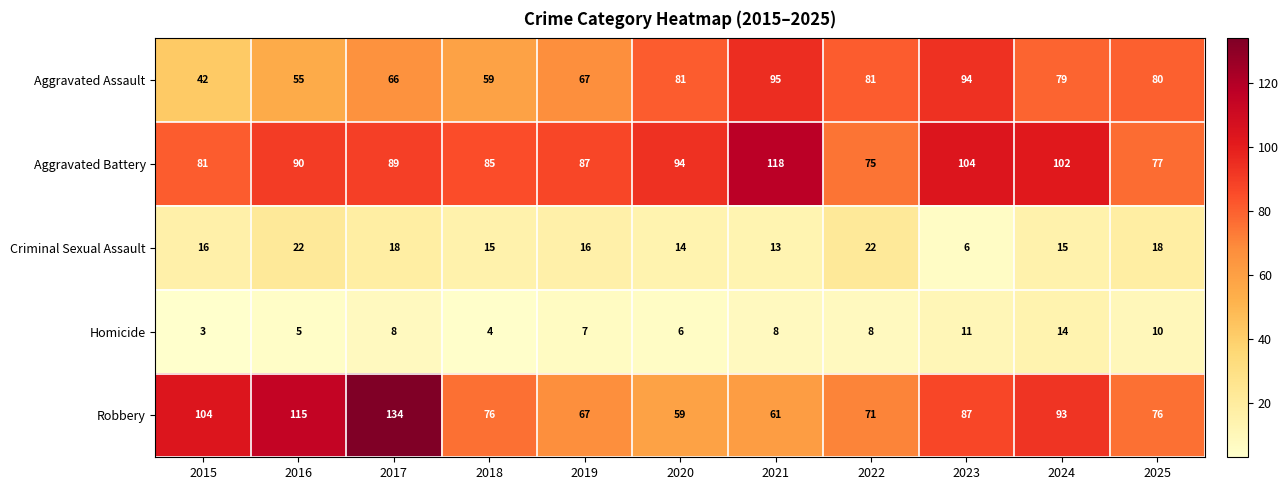

Which series changed the most between 2021 and 2024?

Robbery